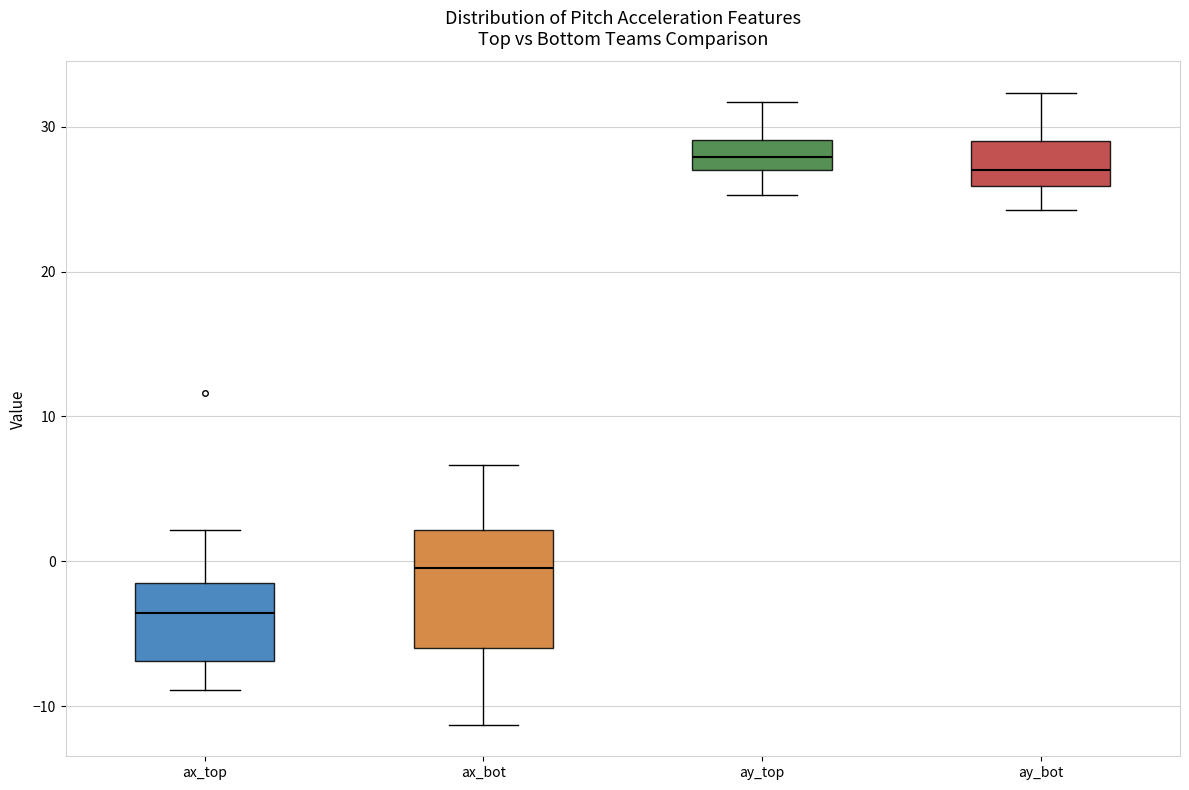

Comparing the boxes themselves (not the whiskers), which one is the tallest?

ax_bot